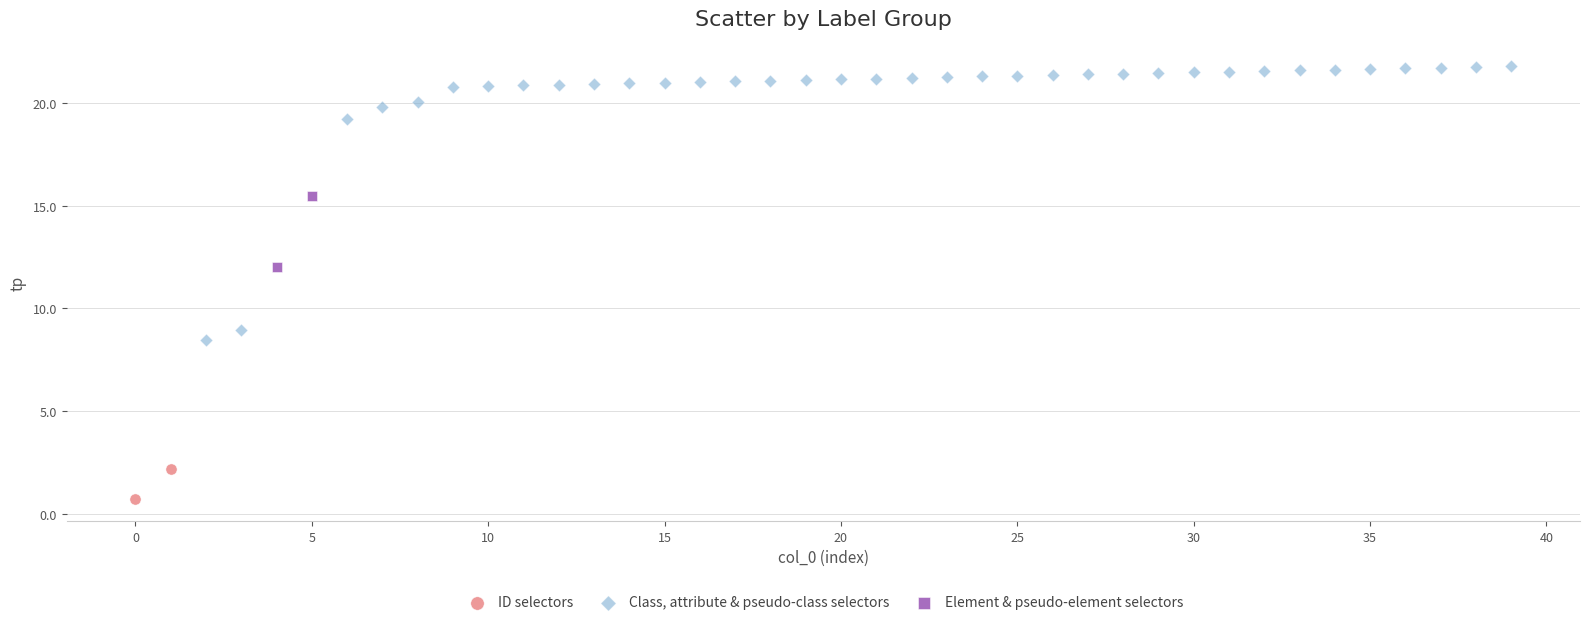

Which series contains the highest Y value?

Class, attribute & pseudo-class selectors